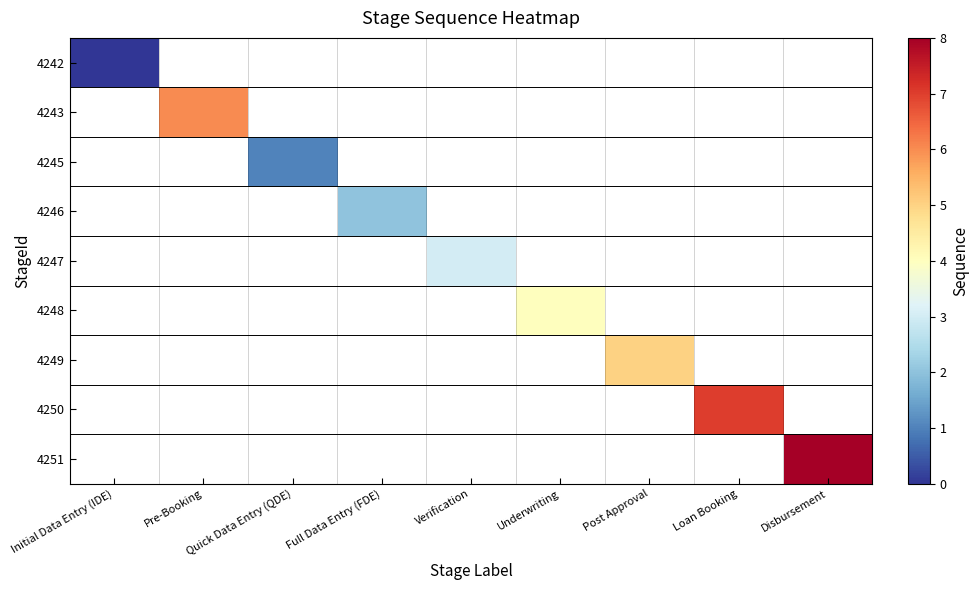

What is the maximum value shown in the chart?

8.0